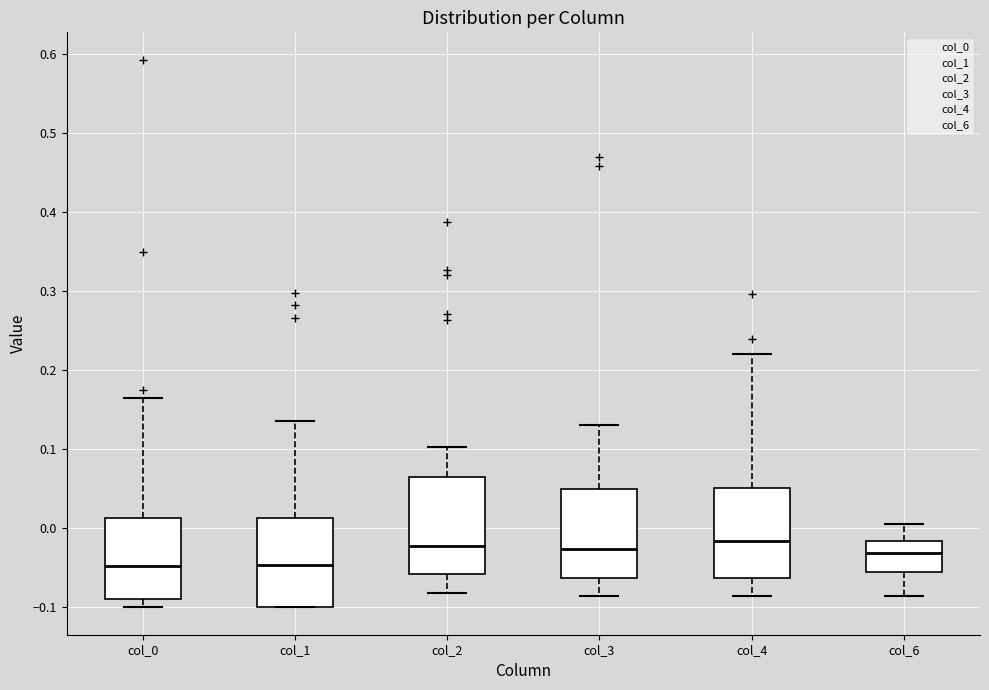

Reading left to right, transcribe this box plot: for each box, give where its median line is, the range the box spans, and where its two whiskers end, as read against the y-axis. The values are not printed on the chart, so give them approximately, as read against the axis.

col_0: median -0.05, box -0.09 to 0.01, whiskers -0.10 to 0.16
col_1: median -0.05, box -0.10 to 0.01, whiskers -0.10 to 0.14
col_2: median -0.02, box -0.06 to 0.07, whiskers -0.08 to 0.10
col_3: median -0.03, box -0.06 to 0.05, whiskers -0.09 to 0.13
col_4: median -0.02, box -0.06 to 0.05, whiskers -0.09 to 0.22
col_6: median -0.03, box -0.05 to -0.02, whiskers -0.09 to 0.01